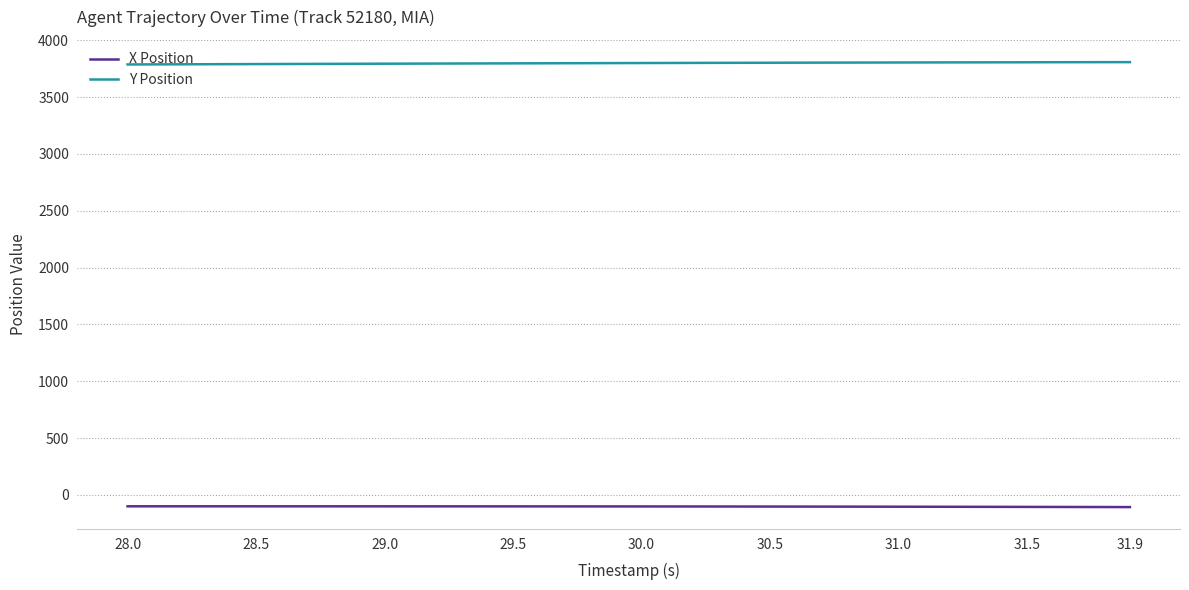

What is the maximum value for X Position?

-100.4